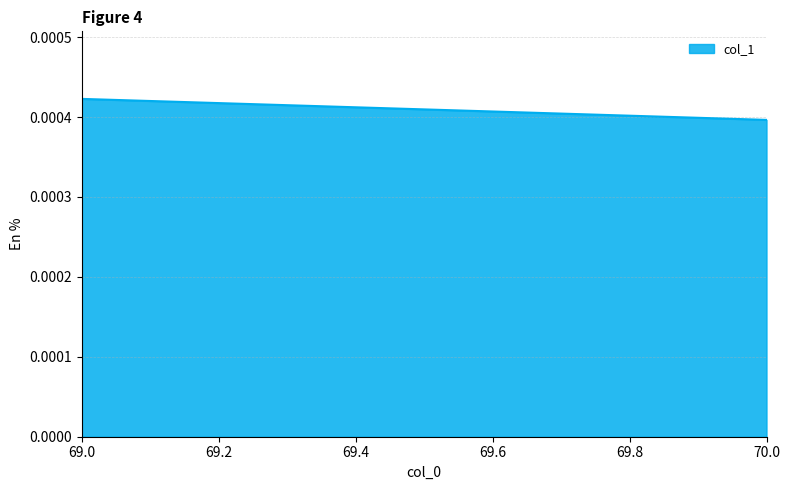

Between 70.0 and 69.0, which is larger?

69.0